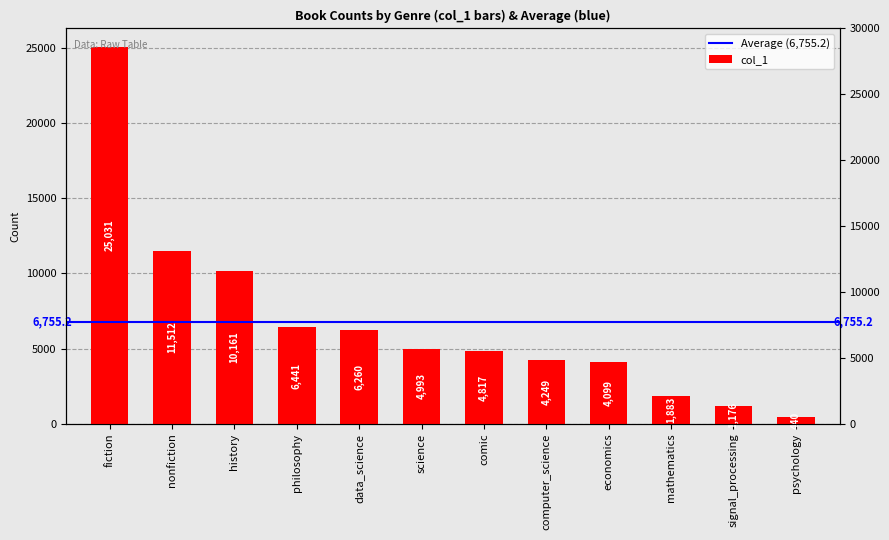

Which category has the lowest value across all series?

psychology